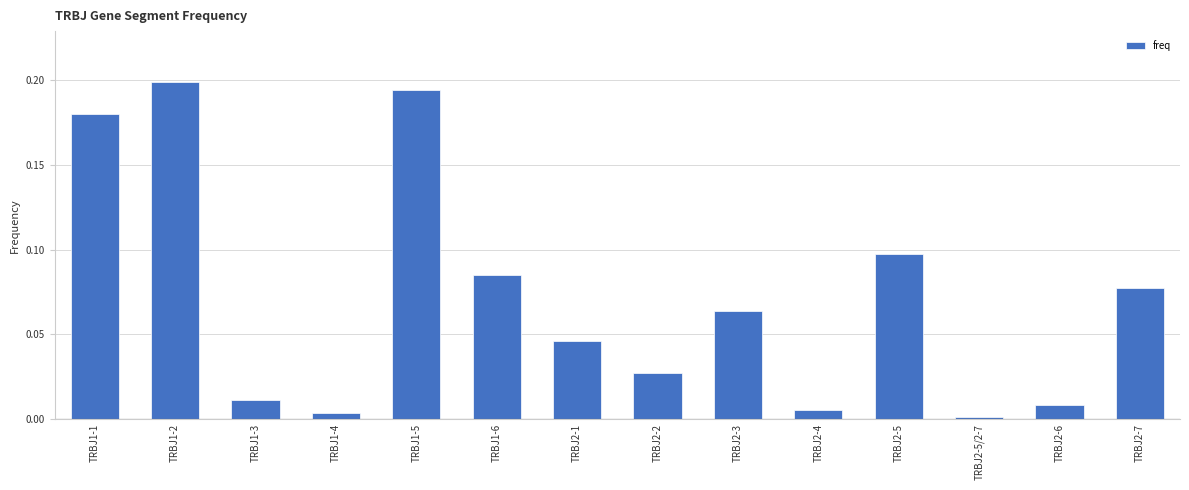

Does the chart contain any negative values?

No